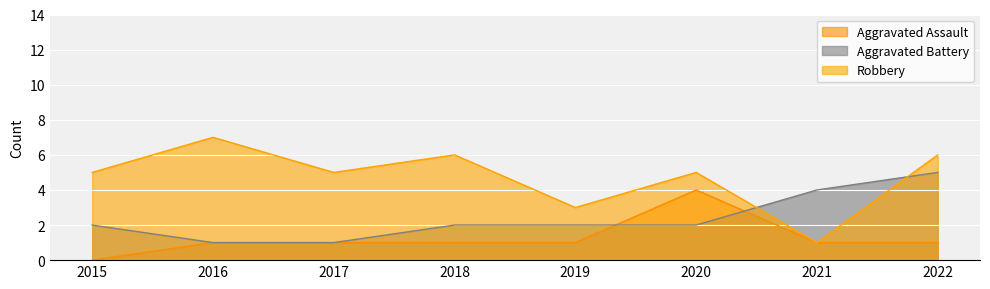

The Robbery series shows 1 at 2021. True or false?

True